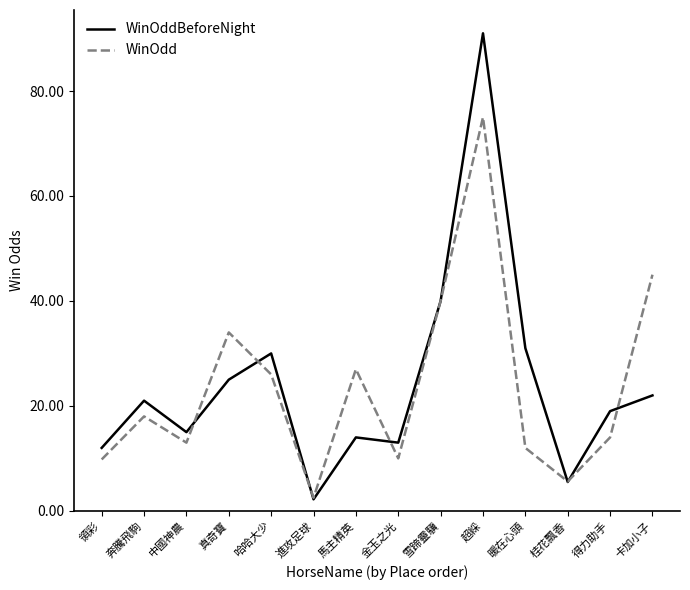

The value of WinOdd at 金玉之光 is 10.0. True or false?

True